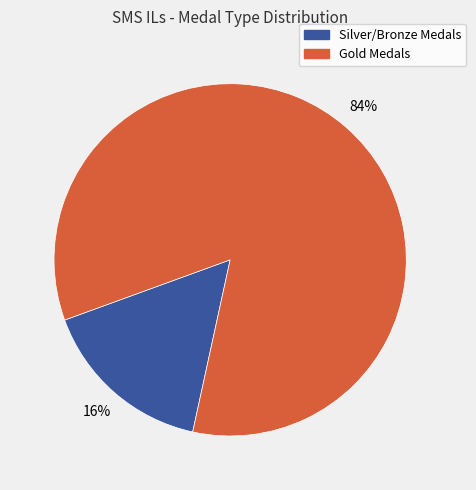

To the nearest percent, what is the average slice percentage?

50%